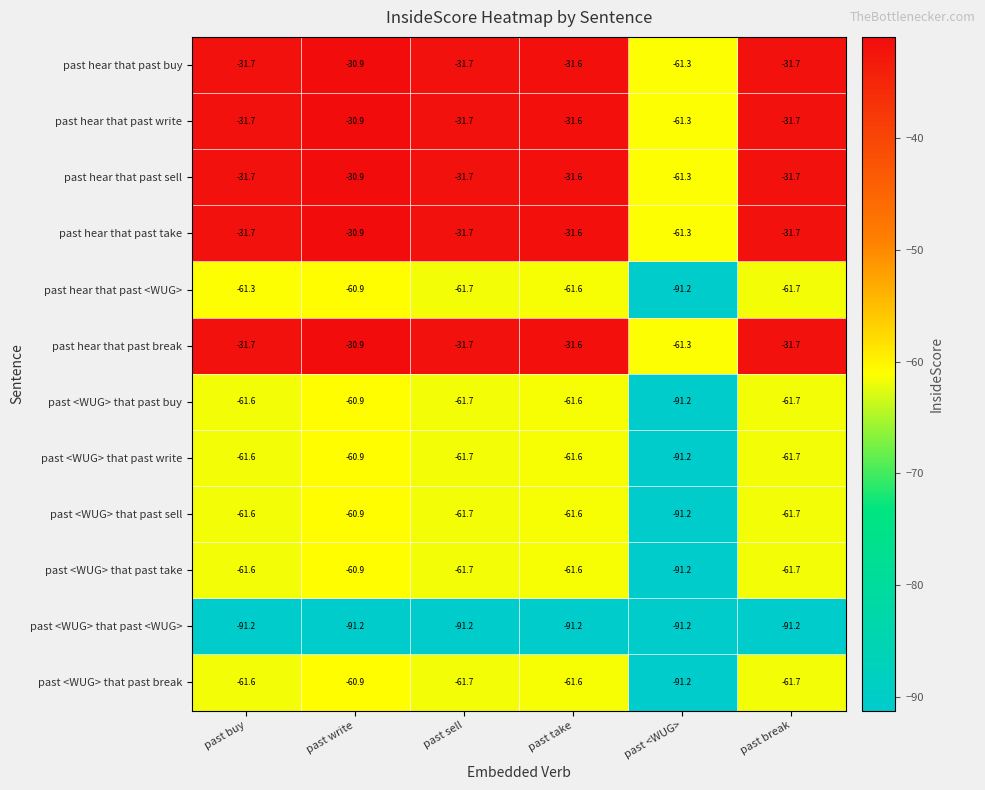

How many values in the past <WUG> that past break series exceed -61?

1